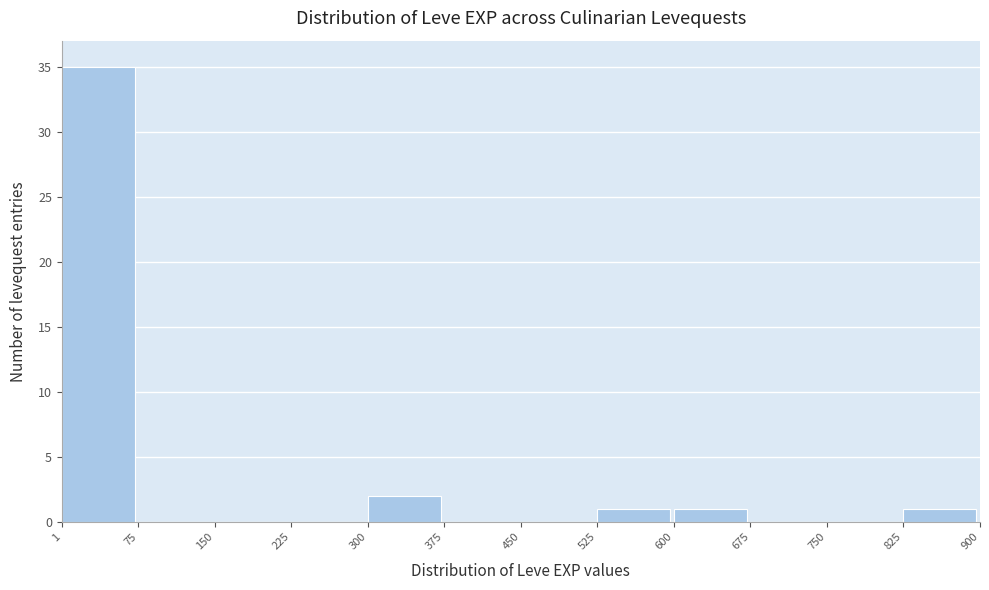

What is the height of the bar covering 1 to 75 on the x-axis? The values are not printed on the chart, so give them approximately, as read against the axis.

35